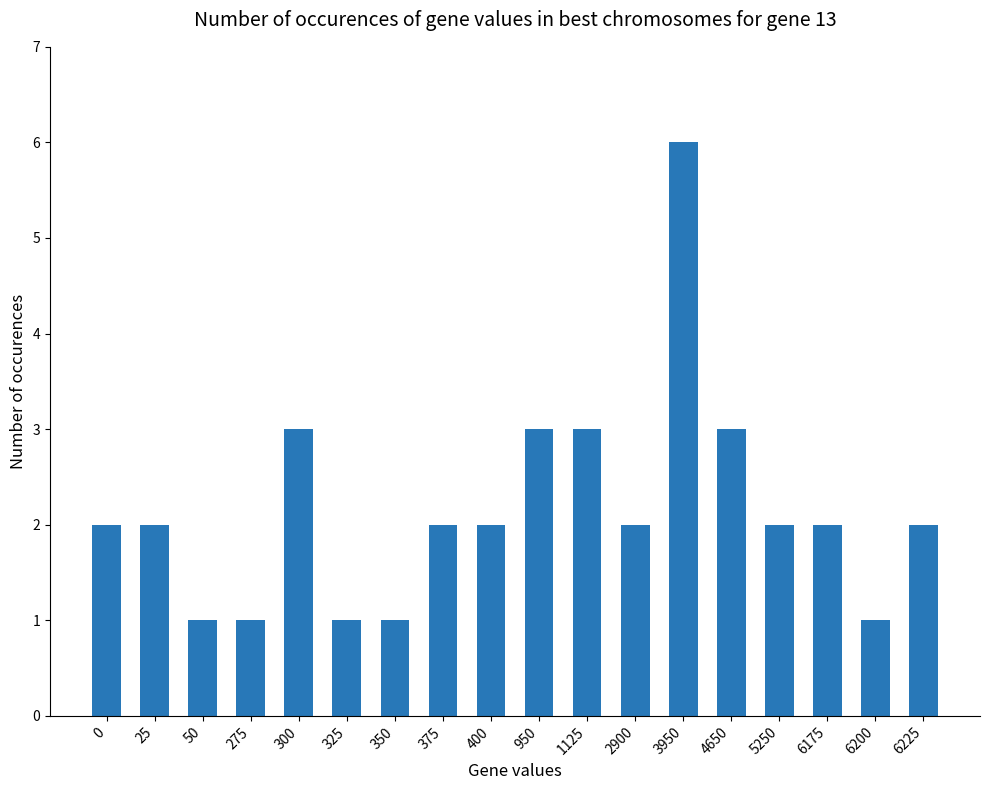

Reading right to left, what are all the values shown in this chart?

6225=2	6200=1	6175=2	5250=2	4650=3	3950=6	2900=2	1125=3	950=3	400=2	375=2	350=1	325=1	300=3	275=1	50=1	25=2	0=2